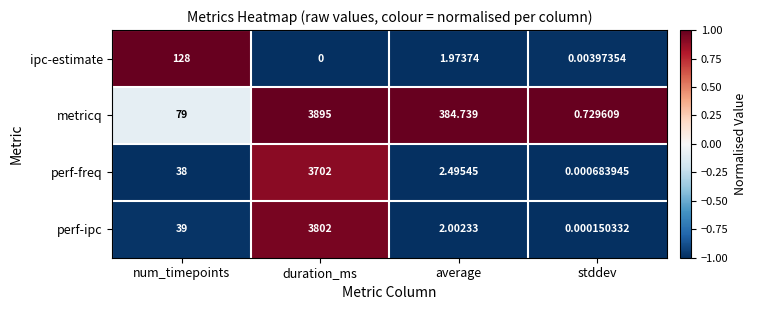

Count the number of categories in the chart.

4